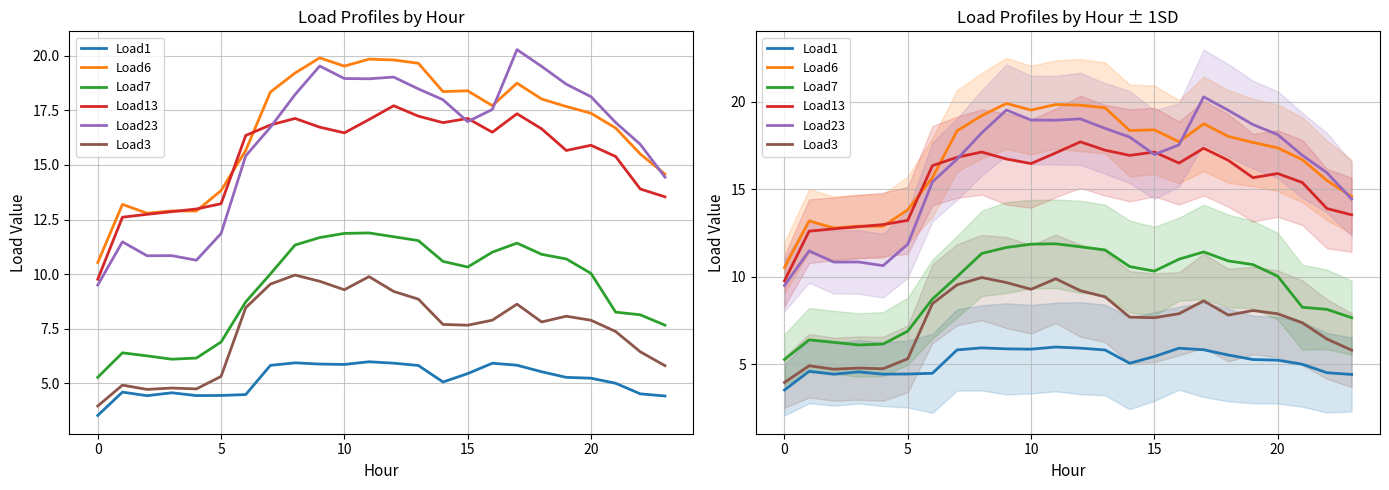

At how many categories does at least one series exceed 3?

24